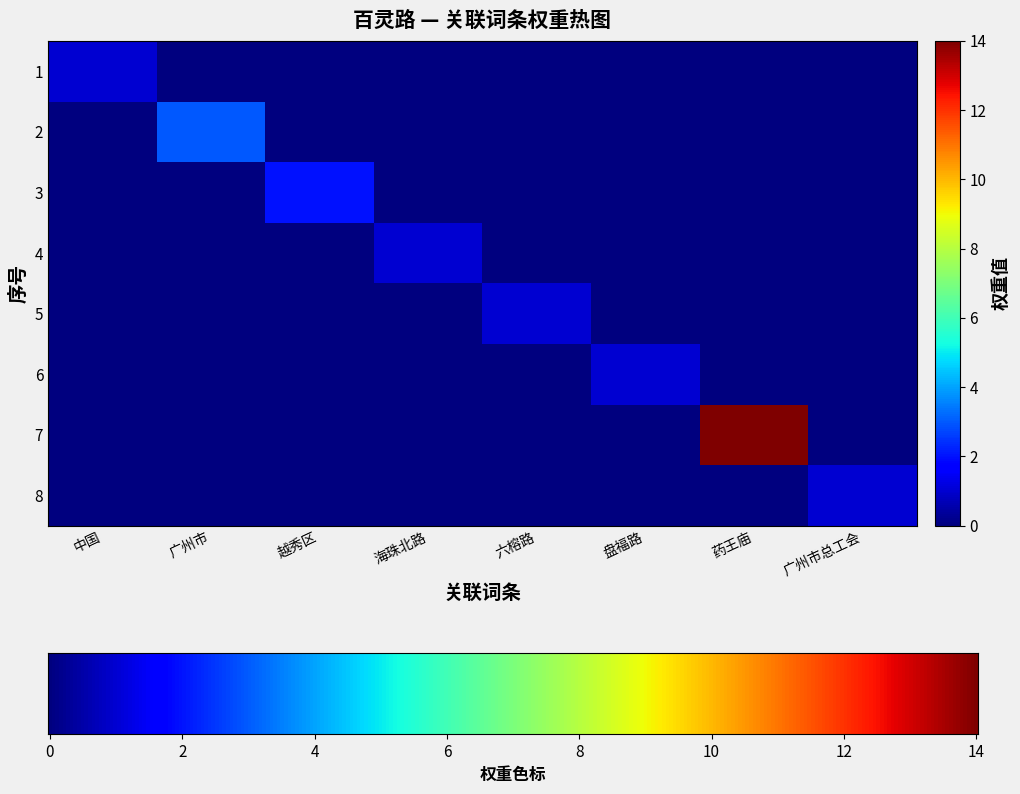

At which category is the sum across all series the highest?

药王庙